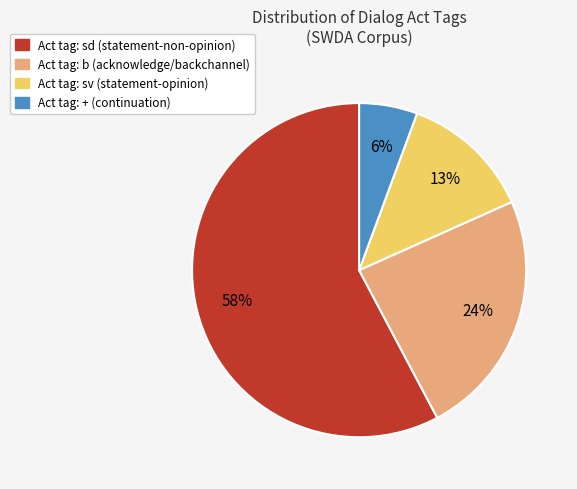

Is there any slice that represents more than half of the pie?

Yes